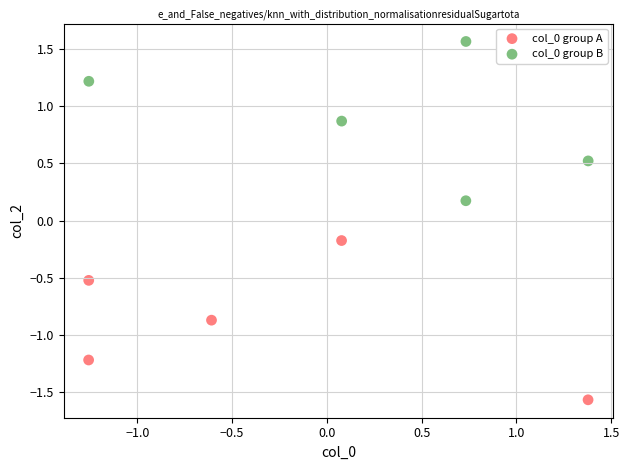

Which series contains the lowest Y value?

col_0 group A